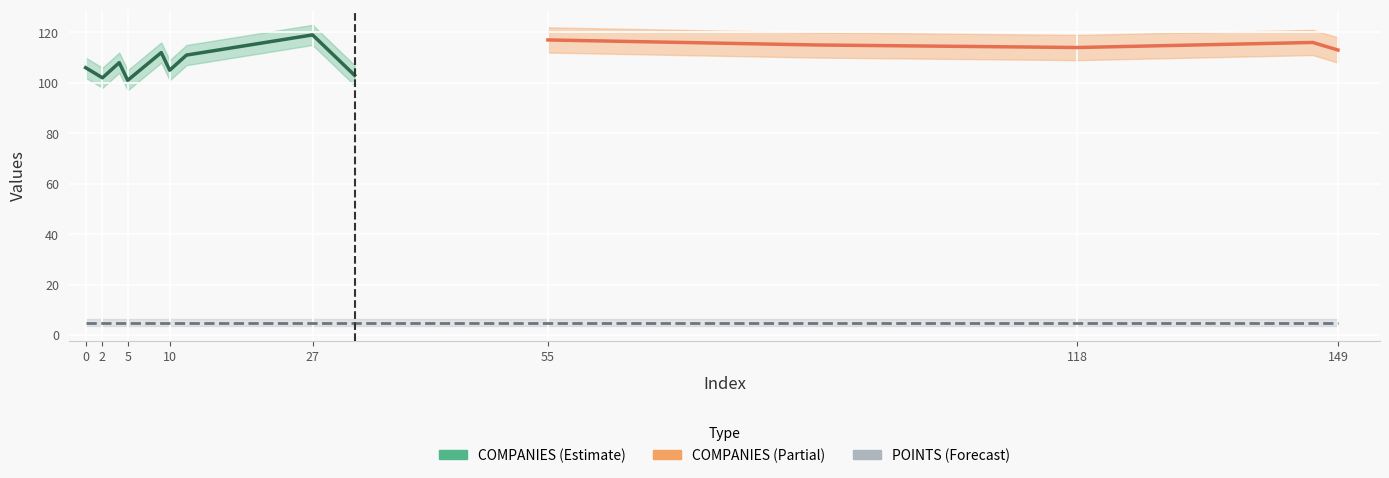

Between 27 and 32, which series saw the biggest shift?

COMPANIES